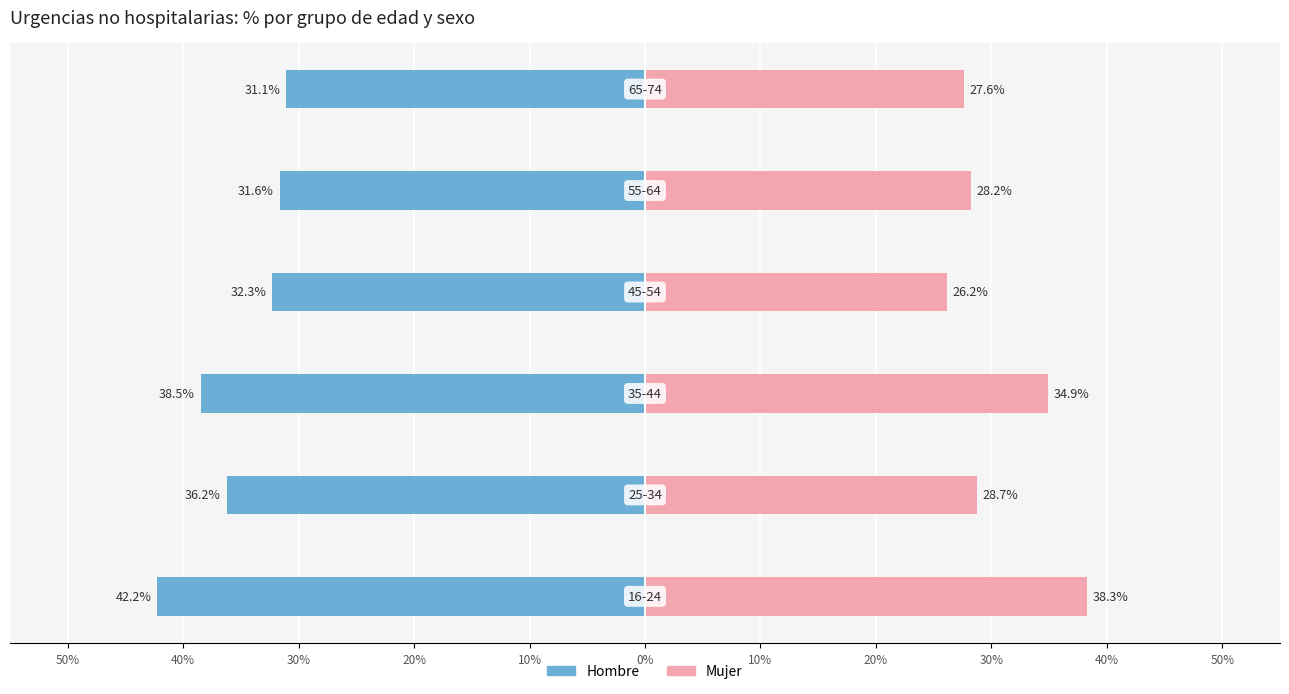

The value of Mujer at 50% is 0.1. True or false?

False